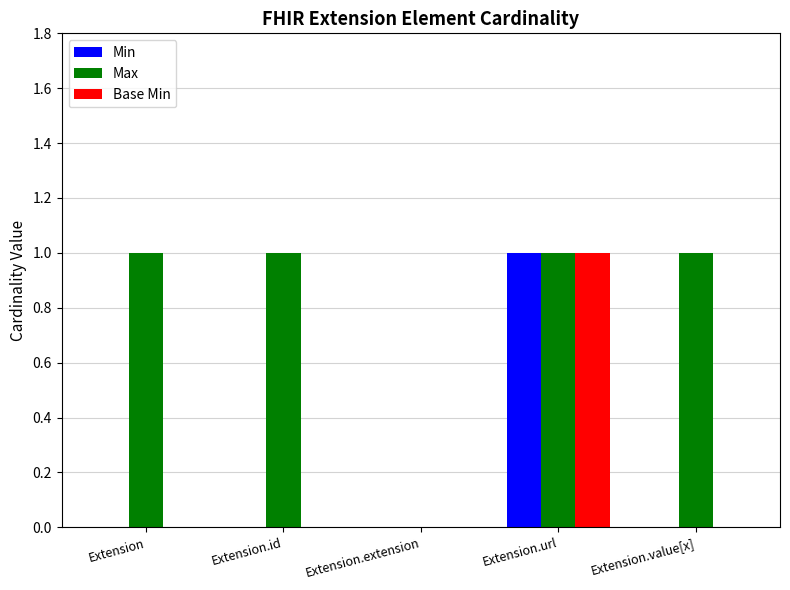

How many Max values are between 1 and 2?

4